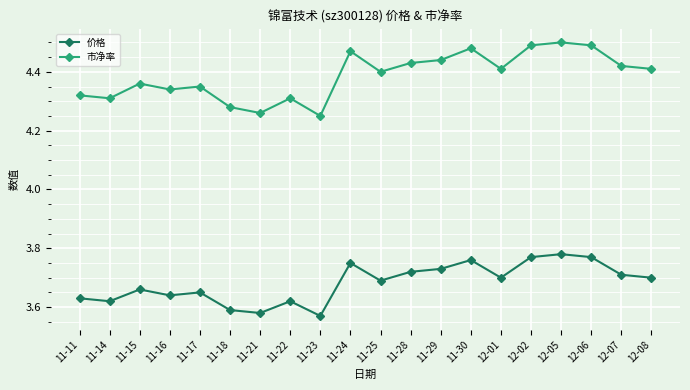

What are all the series names shown in the legend?

价格, 市净率